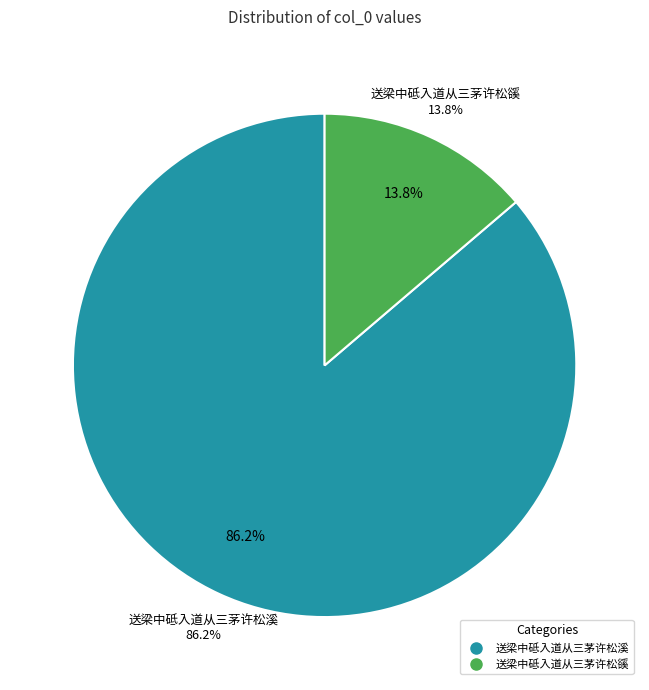

The 送梁中砥入道从三茅许松溪 slice represents 97% of the pie. True or false?

False